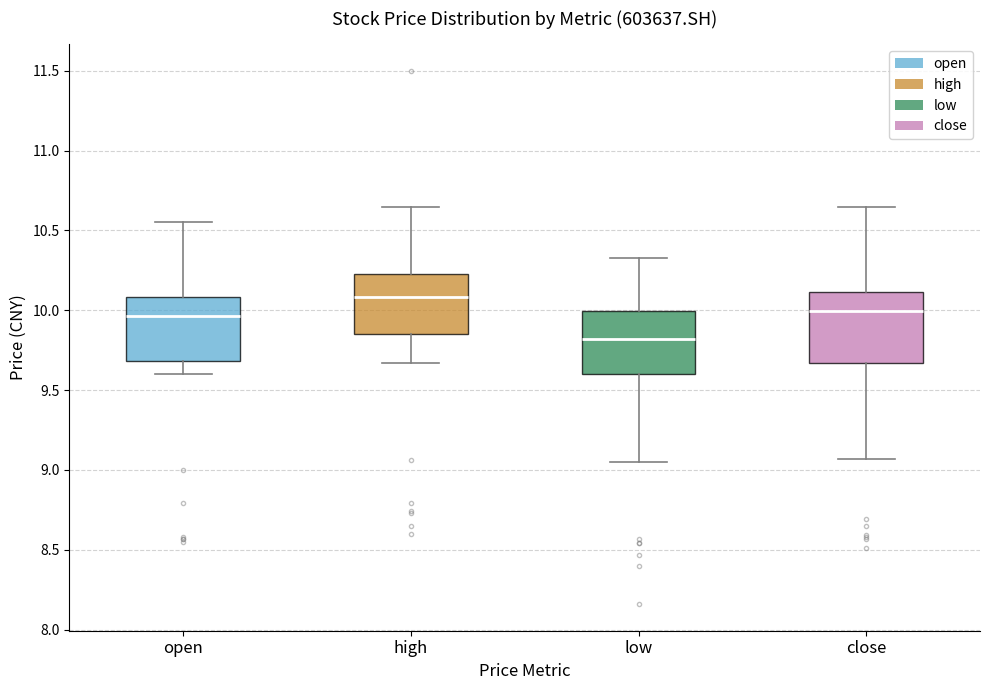

Reading left to right, read every box against the y-axis: the position of its median line, the range the box covers, and the ends of its whiskers. The values are not printed on the chart, so give them approximately, as read against the axis.

open: median 9.95, box 9.70 to 10.10, whiskers 9.60 to 10.55
high: median 10.10, box 9.85 to 10.25, whiskers 9.65 to 10.65
low: median 9.80, box 9.60 to 10.00, whiskers 9.05 to 10.35
close: median 10.00, box 9.65 to 10.10, whiskers 9.05 to 10.65